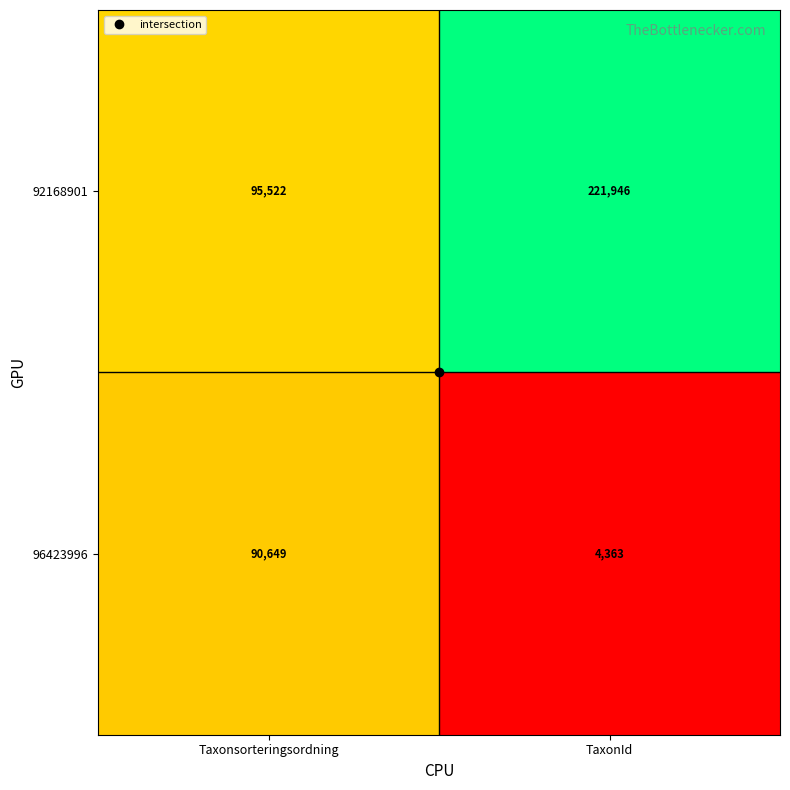

At which category is the sum across all series the highest?

TaxonId